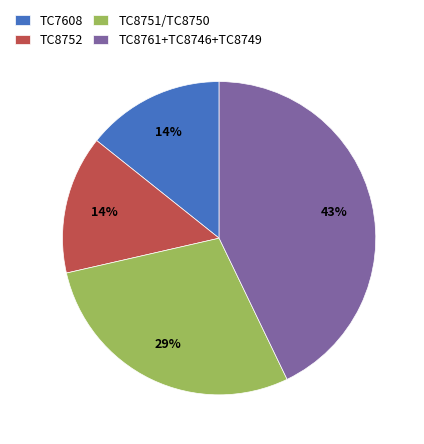

To the nearest percent, what is the average slice percentage?

25%